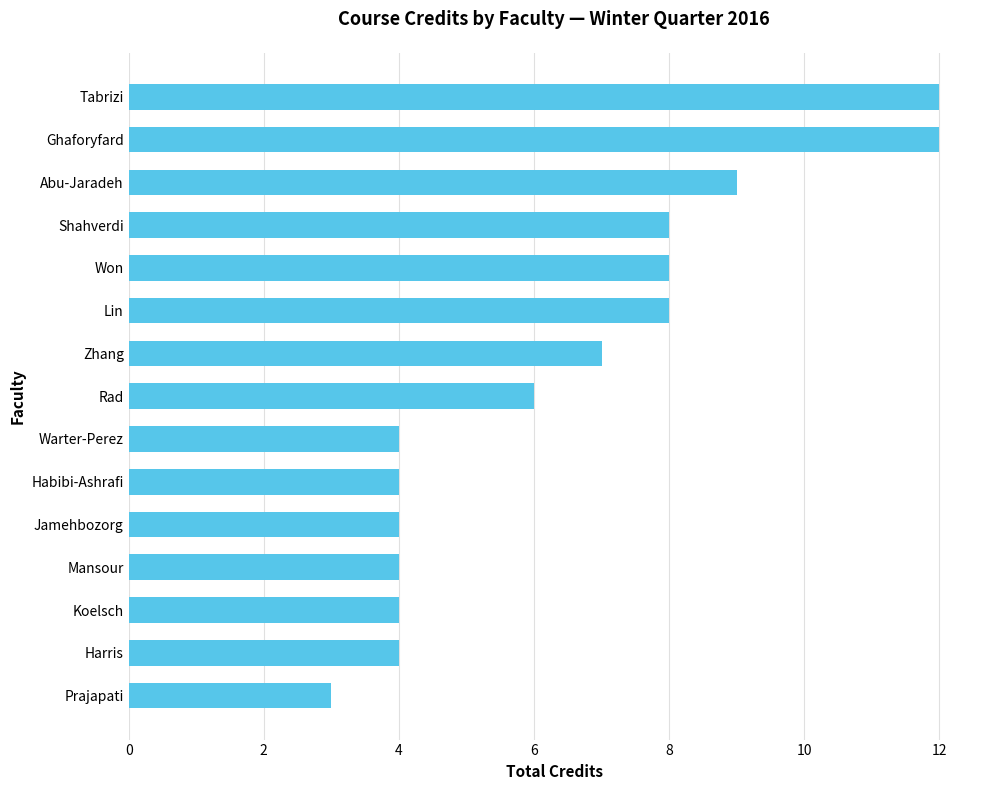

What is the sum of the values at Zhang and Abu-Jaradeh?

16